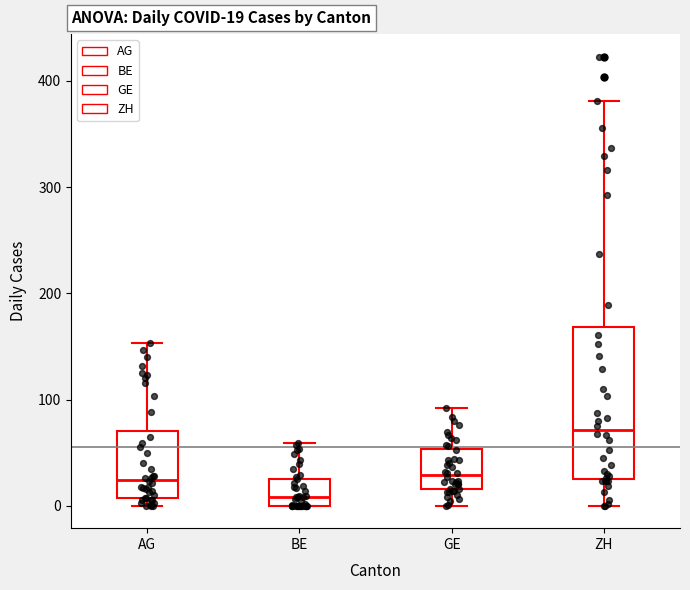

Which box's median line is the lowest?

BE